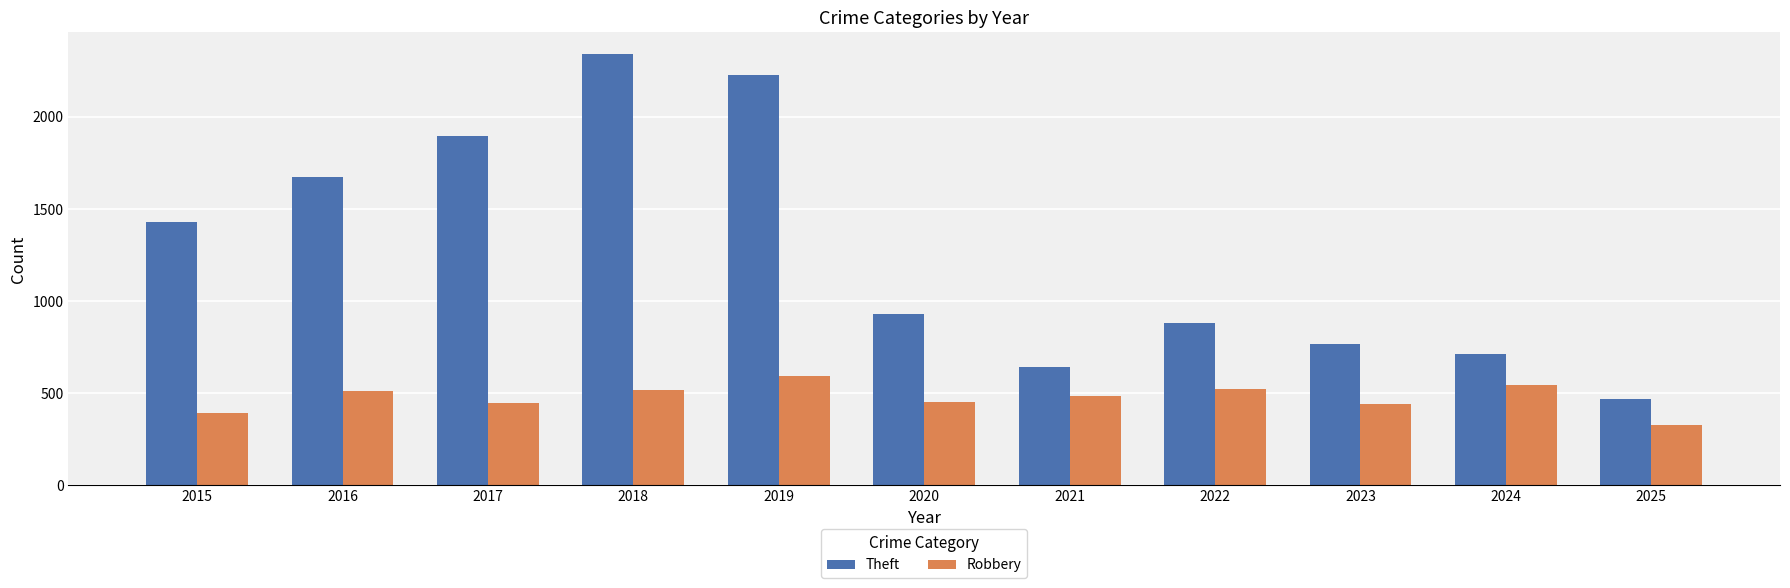

Between 2019 and 2022, which series saw the biggest shift?

Theft